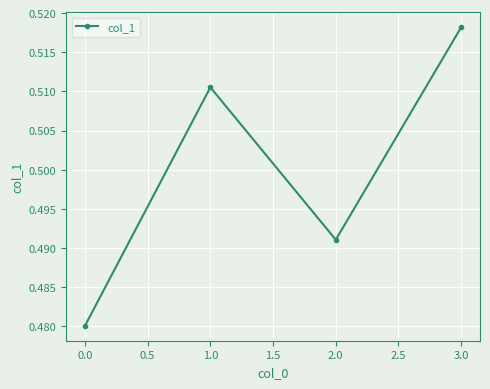

Rank the categories by value from highest to lowest.

3.0, 1.0, 2.0, 0.0